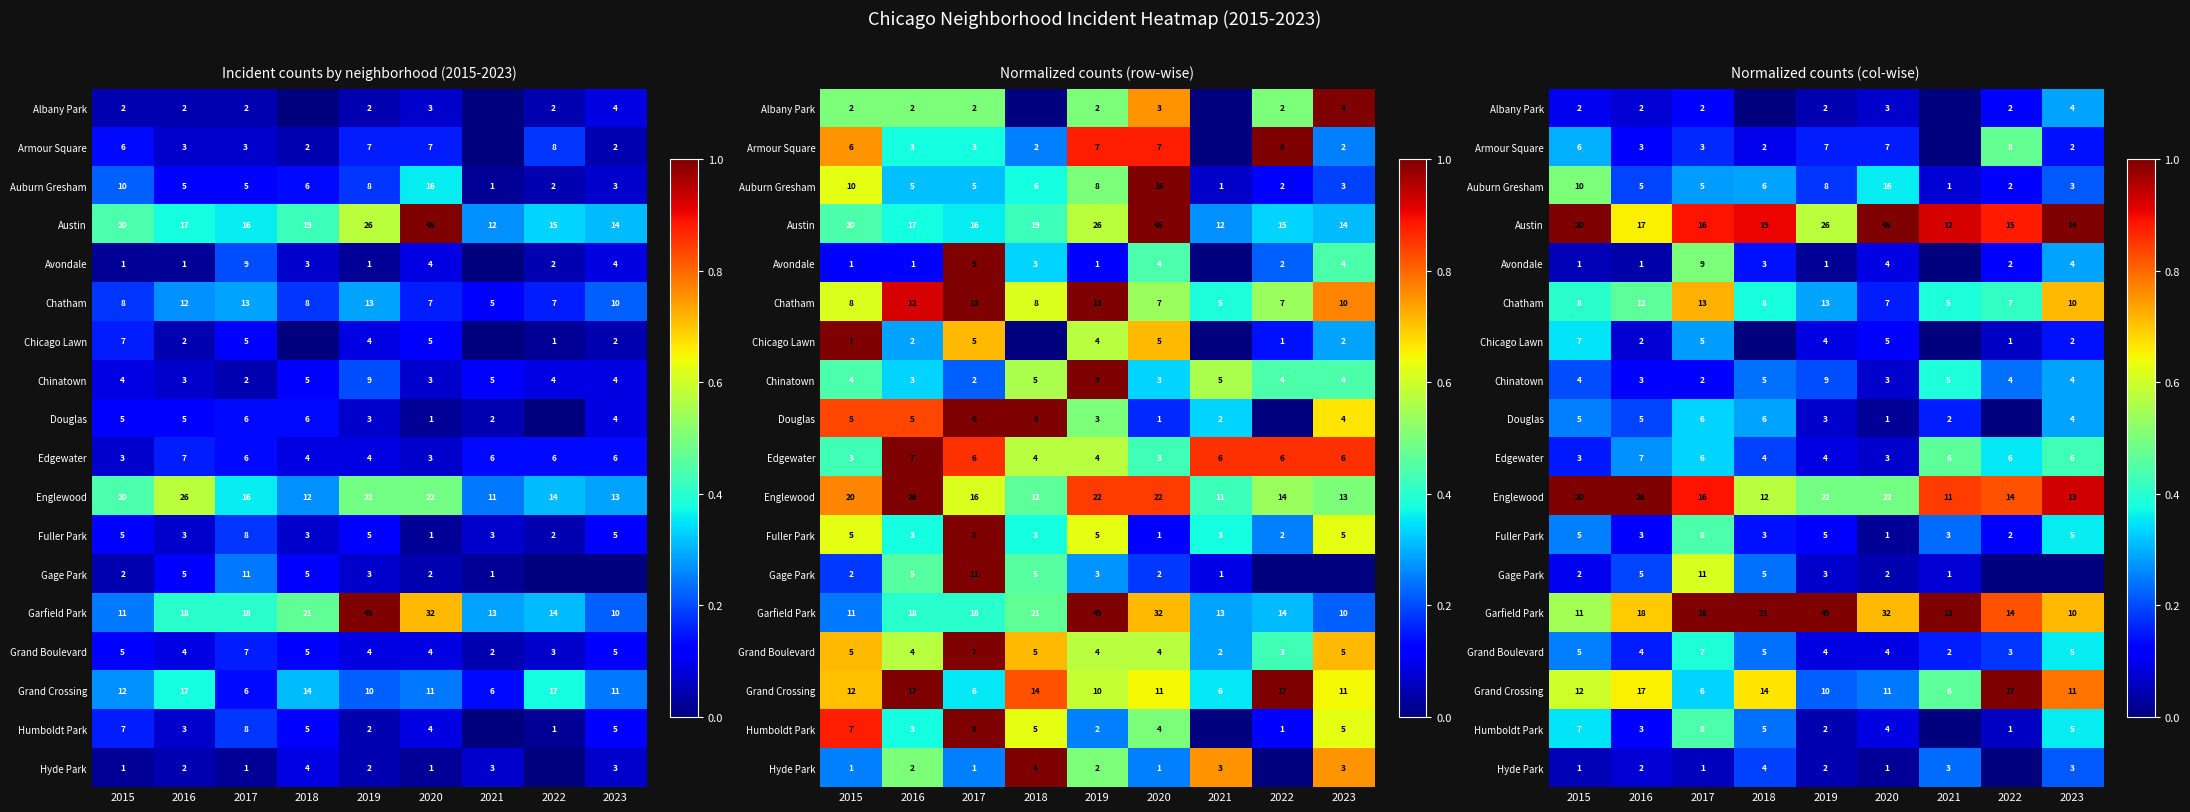

Count the Austin values in the range 0 to 1.

9